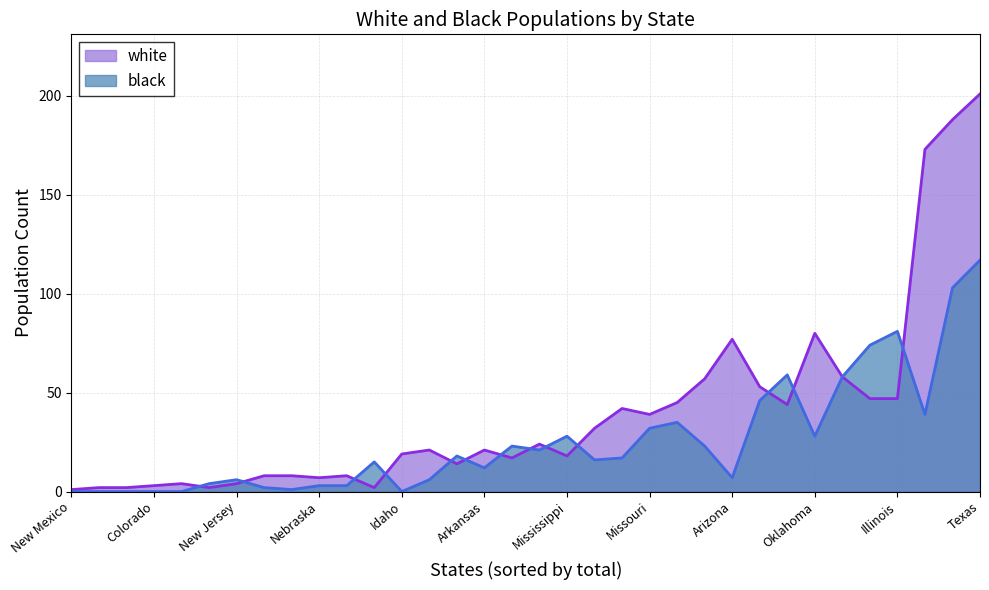

True or false: white has a value of 4 at Idaho.

False